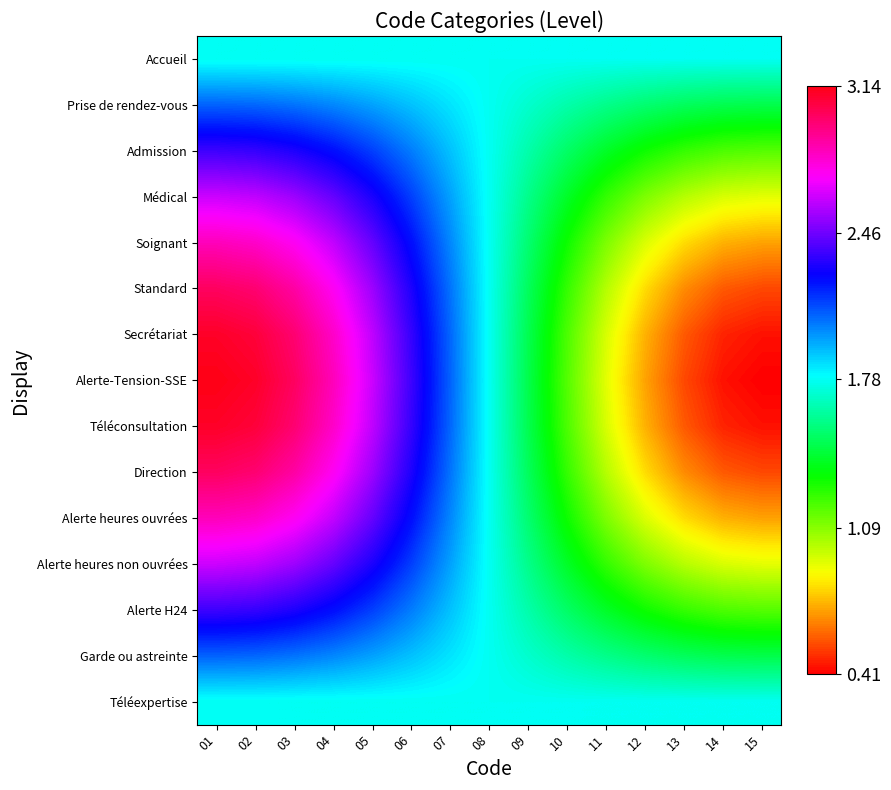

Reading right to left, what are all the values shown in this chart?

Accueil: 15=1.8	14=1.8	13=1.8	12=1.8	11=1.8	10=1.8	09=1.8	08=1.8	07=1.8	06=1.8	05=1.8	04=1.8	03=1.8	02=1.8	01=1.8
Prise de rendez-vous: 15=1.5	14=1.5	13=1.5	12=1.5	11=1.6	10=1.6	09=1.7	08=1.8	07=1.8	06=1.9	05=2.0	04=2.0	03=2.0	02=2.1	01=2.1
Admission: 15=1.2	14=1.2	13=1.2	12=1.3	11=1.4	10=1.5	09=1.6	08=1.8	07=1.9	06=2.0	05=2.1	04=2.2	03=2.3	02=2.4	01=2.4
Médical: 15=0.9	14=0.9	13=1.0	12=1.1	11=1.2	10=1.4	09=1.6	08=1.8	07=2.0	06=2.1	05=2.3	04=2.4	03=2.5	02=2.6	01=2.6
Soignant: 15=0.7	14=0.7	13=0.8	12=0.9	11=1.1	10=1.3	09=1.5	08=1.8	07=2.0	06=2.2	05=2.4	04=2.6	03=2.7	02=2.8	01=2.8
Standard: 15=0.5	14=0.6	13=0.7	12=0.8	11=1.0	10=1.2	09=1.5	08=1.8	07=2.0	06=2.3	05=2.5	04=2.7	03=2.9	02=3.0	01=3.0
Secrétariat: 15=0.4	14=0.5	13=0.6	12=0.7	11=0.9	10=1.2	09=1.5	08=1.8	07=2.1	06=2.4	05=2.6	04=2.8	03=3.0	02=3.1	01=3.1
Alerte-Tension-SSE: 15=0.4	14=0.4	13=0.5	12=0.7	11=0.9	10=1.2	09=1.5	08=1.8	07=2.1	06=2.4	05=2.6	04=2.8	03=3.0	02=3.1	01=3.1
Téléconsultation: 15=0.4	14=0.5	13=0.6	12=0.7	11=0.9	10=1.2	09=1.5	08=1.8	07=2.1	06=2.4	05=2.6	04=2.8	03=3.0	02=3.1	01=3.1
Direction: 15=0.5	14=0.6	13=0.7	12=0.8	11=1.0	10=1.2	09=1.5	08=1.8	07=2.0	06=2.3	05=2.5	04=2.7	03=2.9	02=3.0	01=3.0
Alerte heures ouvrées: 15=0.7	14=0.7	13=0.8	12=0.9	11=1.1	10=1.3	09=1.5	08=1.8	07=2.0	06=2.2	05=2.4	04=2.6	03=2.7	02=2.8	01=2.8
Alerte heures non ouvrées: 15=0.9	14=0.9	13=1.0	12=1.1	11=1.2	10=1.4	09=1.6	08=1.8	07=2.0	06=2.1	05=2.3	04=2.4	03=2.5	02=2.6	01=2.6
Alerte H24: 15=1.2	14=1.2	13=1.2	12=1.3	11=1.4	10=1.5	09=1.6	08=1.8	07=1.9	06=2.0	05=2.1	04=2.2	03=2.3	02=2.4	01=2.4
Garde ou astreinte: 15=1.5	14=1.5	13=1.5	12=1.5	11=1.6	10=1.6	09=1.7	08=1.8	07=1.8	06=1.9	05=2.0	04=2.0	03=2.0	02=2.1	01=2.1
Téléexpertise: 15=1.8	14=1.8	13=1.8	12=1.8	11=1.8	10=1.8	09=1.8	08=1.8	07=1.8	06=1.8	05=1.8	04=1.8	03=1.8	02=1.8	01=1.8